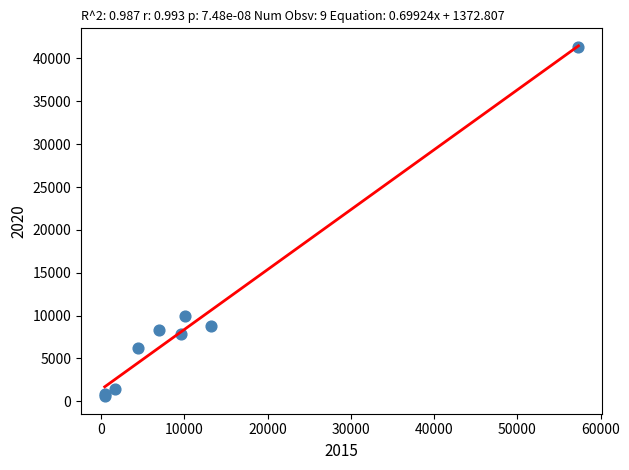

What Y value in the scatter plot is closest to 20958?

9959